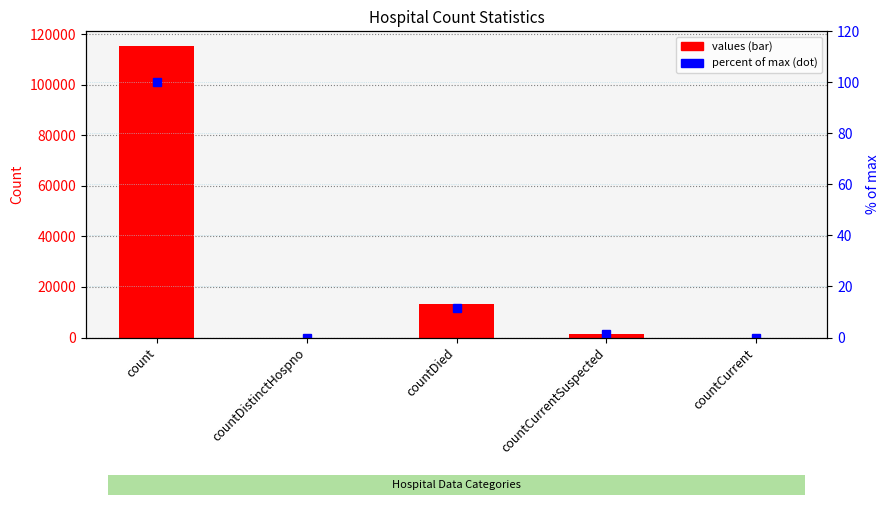

Are the bars horizontal?

No